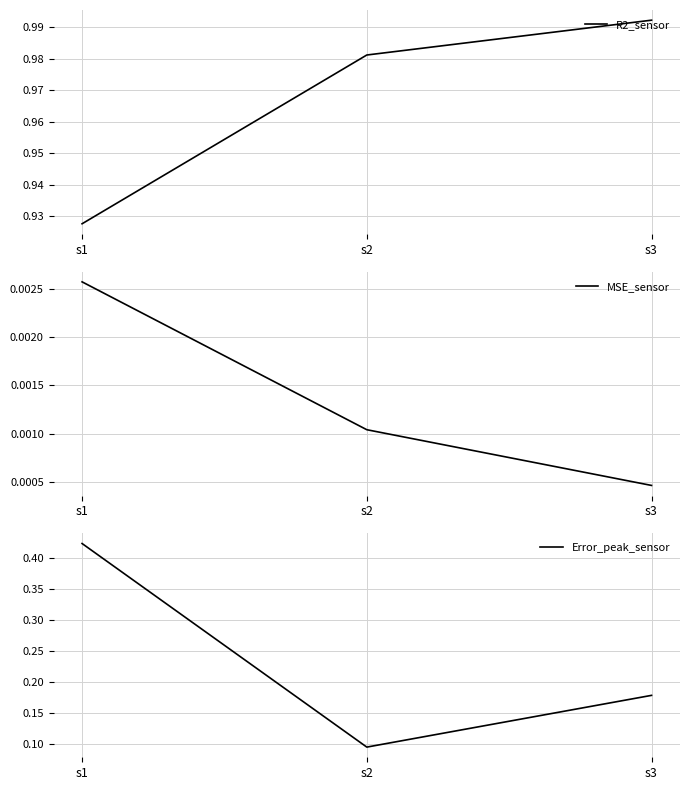

What is the approximate value of R2_sensor at s3?

1.0